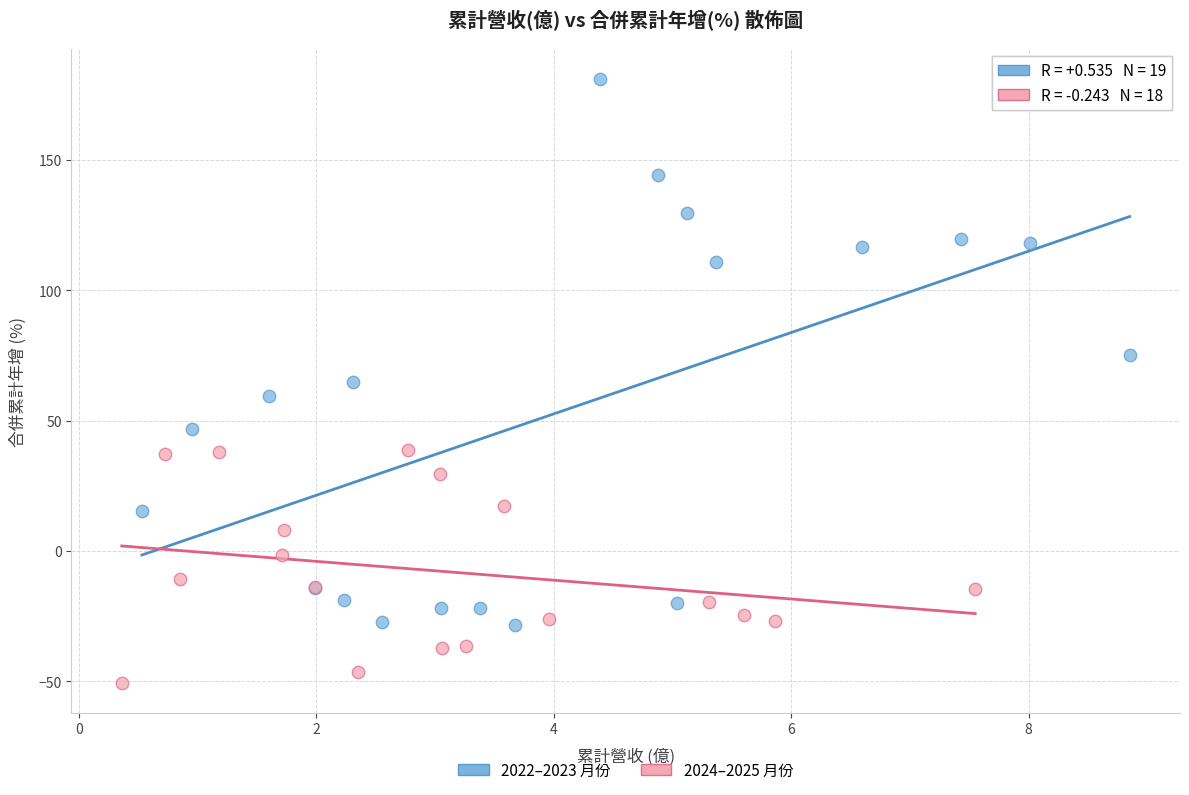

Which series reaches the minimum Y coordinate?

2024–2025 月份